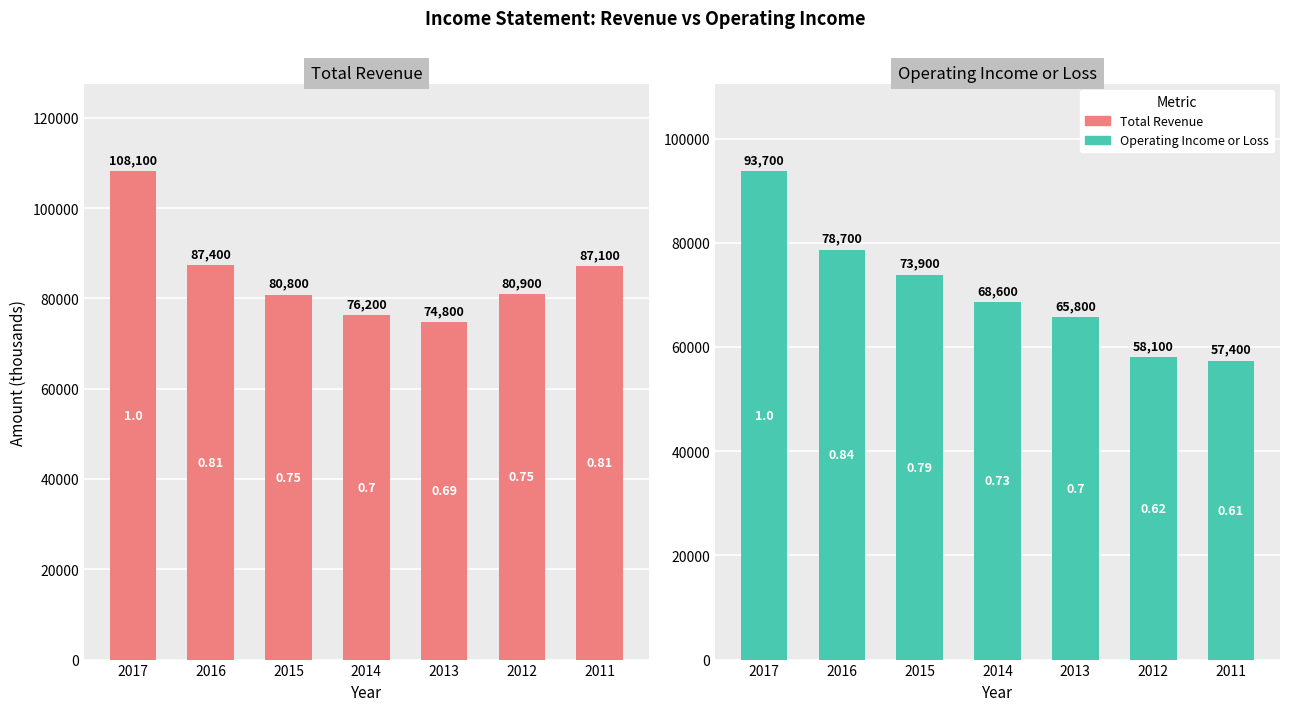

Where does the Operating Income or Loss series first go above 68600?

2017